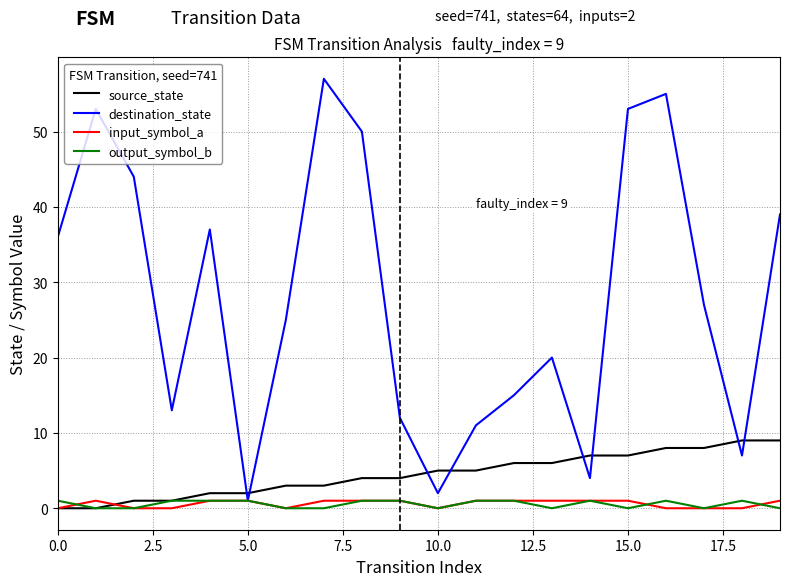

Which series has the largest total across all categories?

destination_state